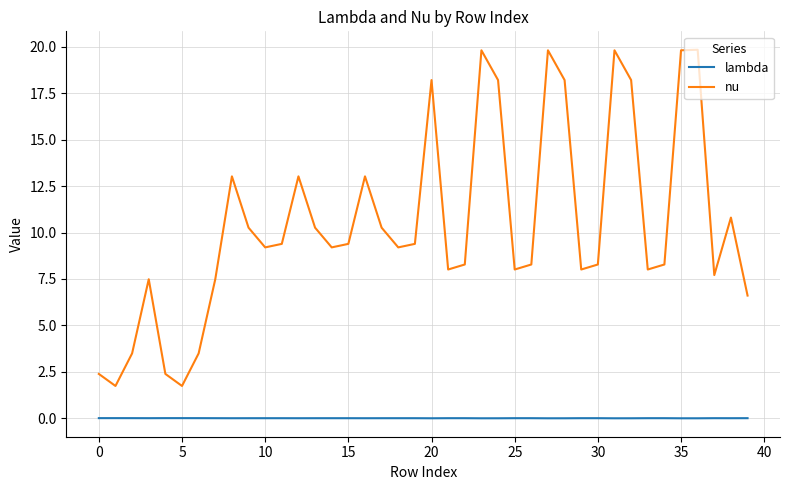

List the series in order of their peak value, highest first.

nu, lambda